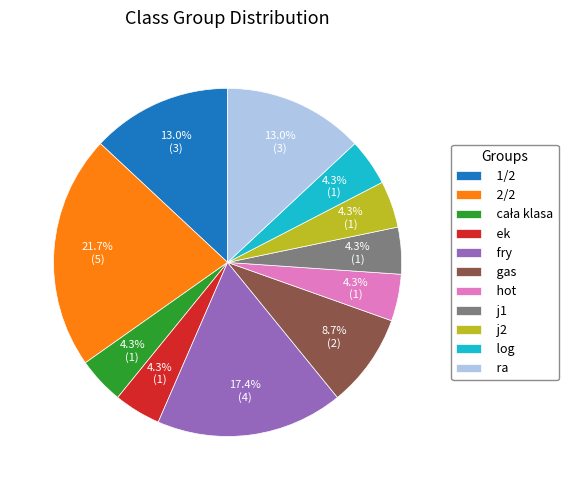

To the nearest percent, what portion does hot represent?

4%